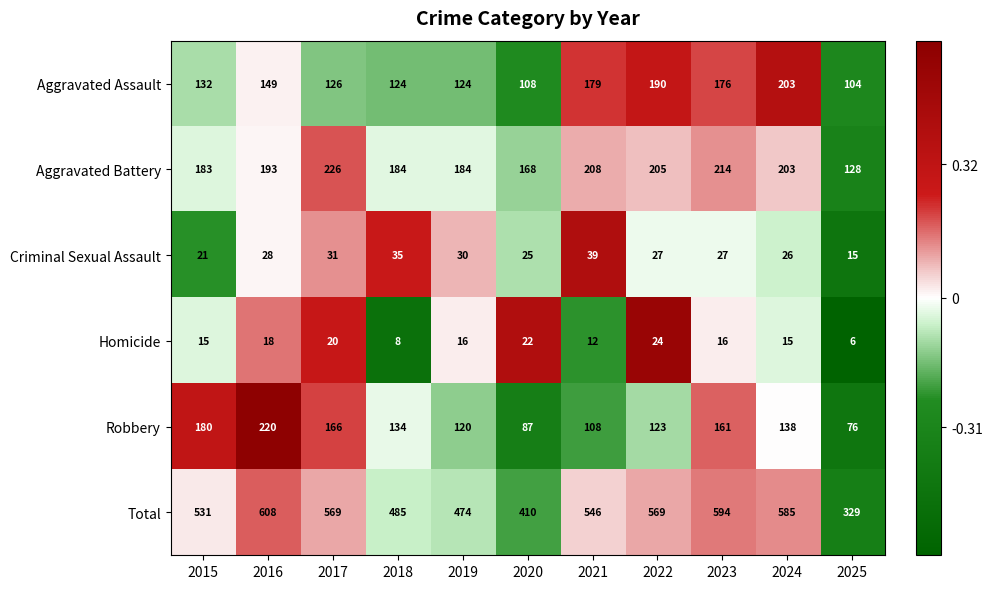

How many series are shown in this chart?

6